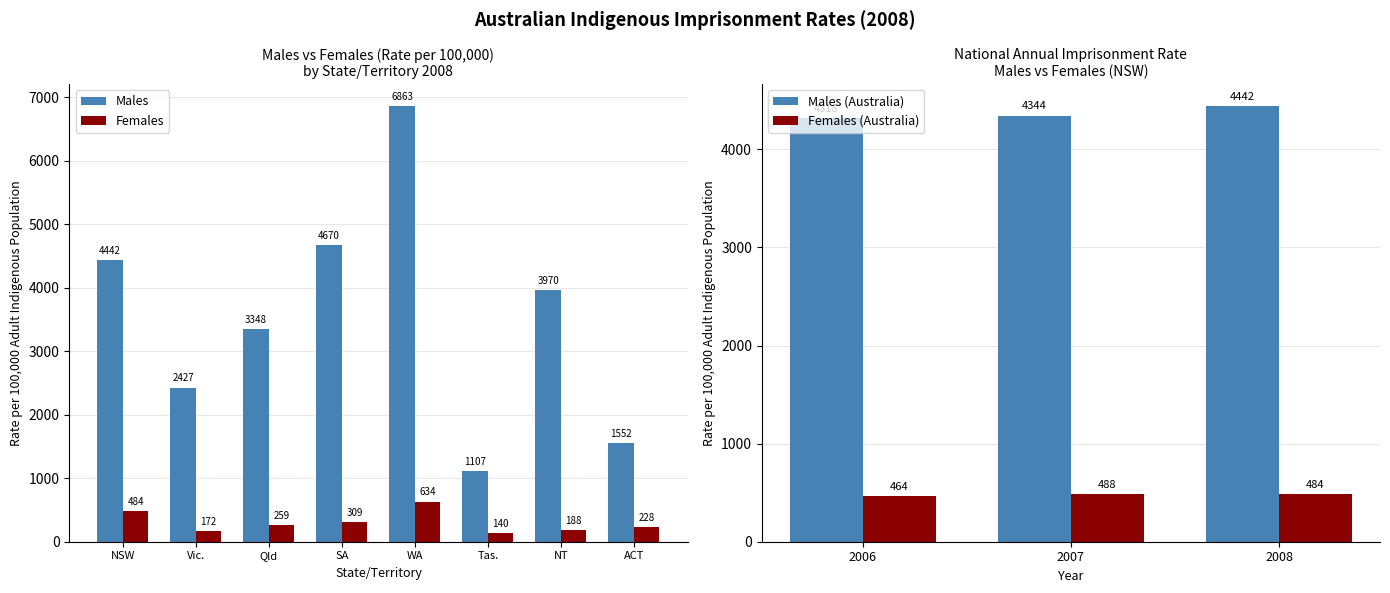

The value of Females at 2006 is 463.9. True or false?

True